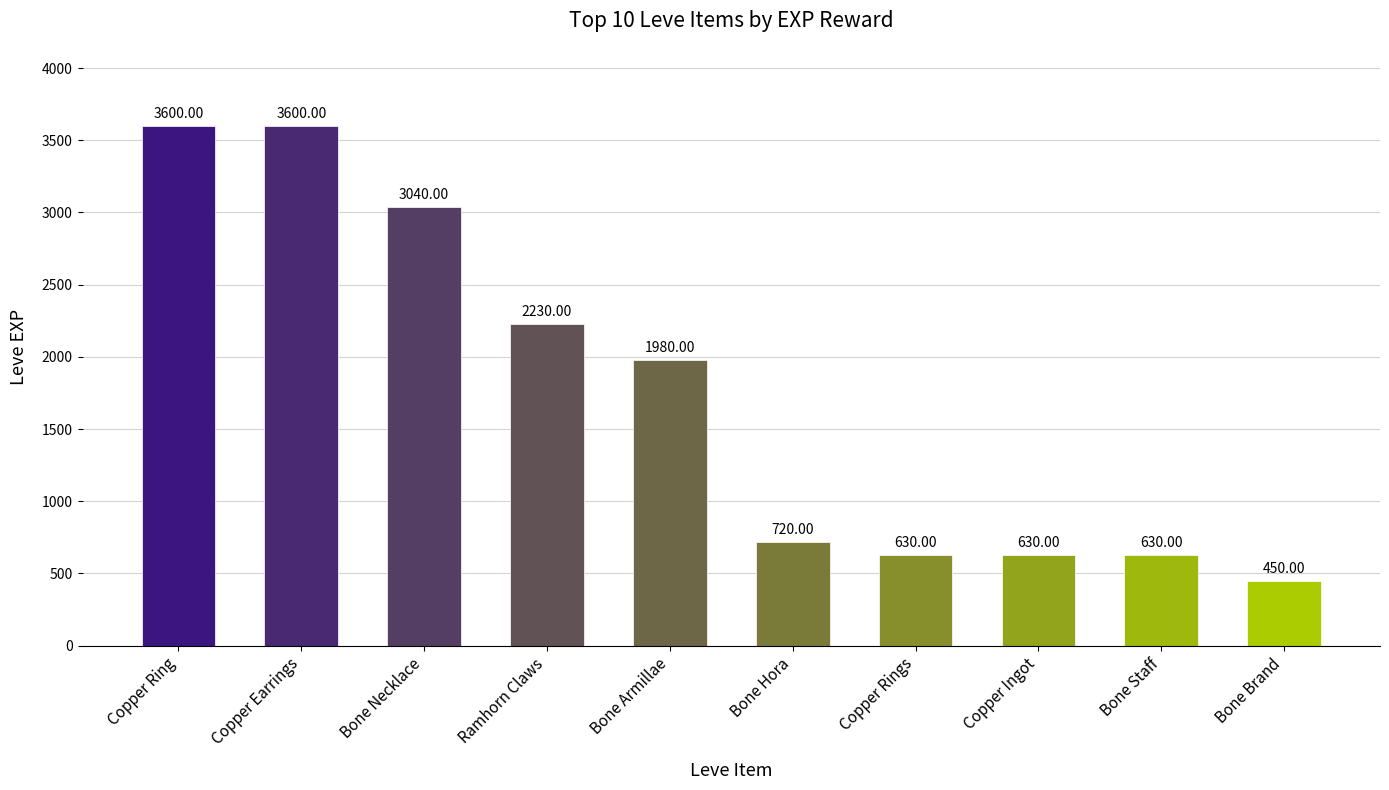

What is the difference between the second highest and second lowest values?

2970